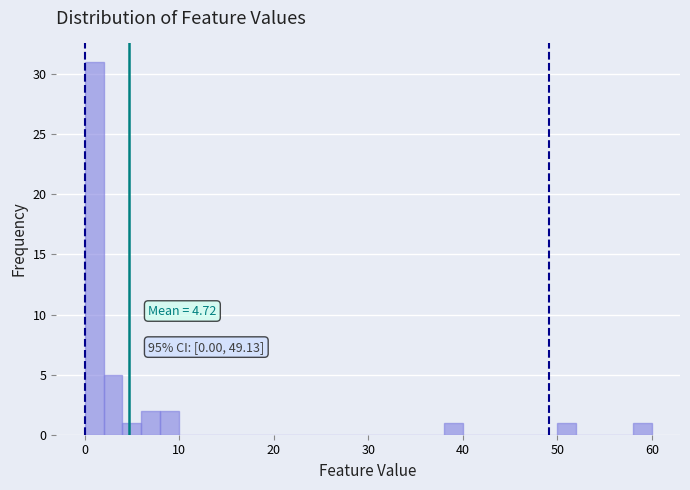

Around what value on the x-axis is the tallest bar? Give the approximate position of its centre, as read against the axis.

1